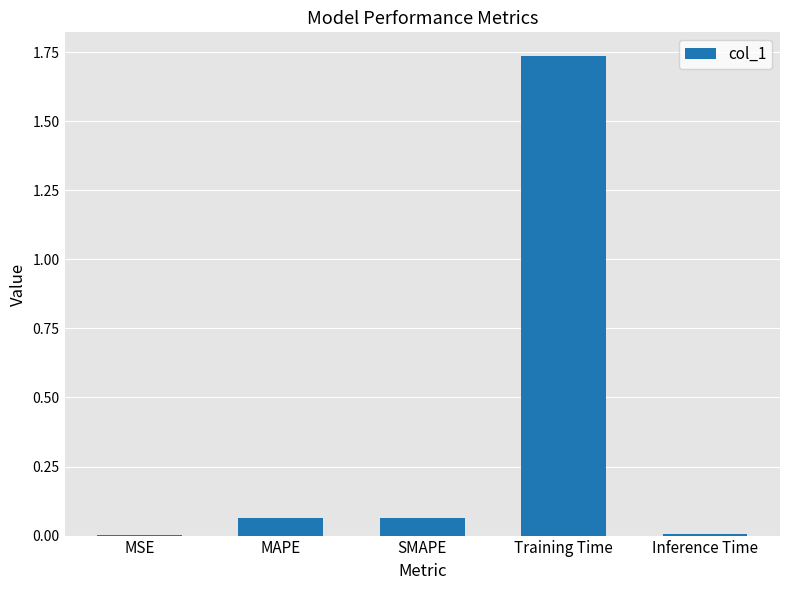

What is the sum of all values?

1.9